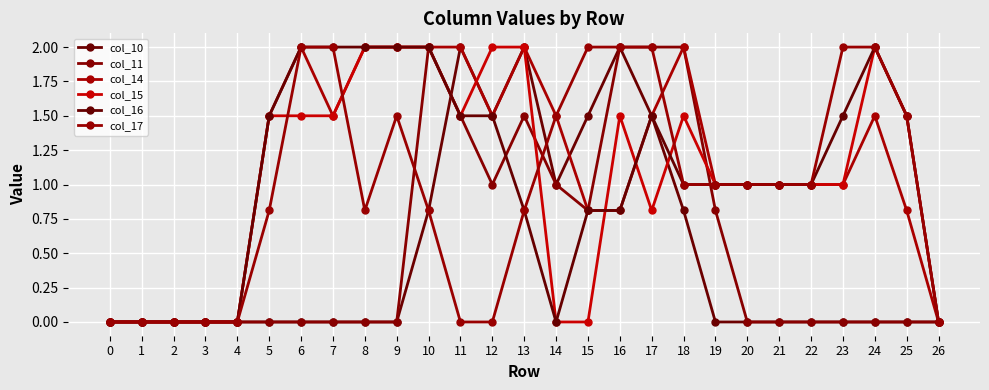

Reading left to right, transcribe all the data shown in this chart.

col_10: 0.0	0.0	0.0	0.0	0.0	0.0	0.0	0.0	0.0	0.0	0.8	2.0	1.5	2.0	1.0	1.5	2.0	1.5	0.8	0.0	0.0	0.0	0.0	0.0	0.0	0.0	0.0
col_11: 0.0	0.0	0.0	0.0	0.0	0.0	0.0	0.0	0.0	0.0	2.0	1.5	1.0	1.5	1.0	0.8	2.0	2.0	2.0	0.8	0.0	0.0	0.0	0.0	0.0	0.0	0.0
col_14: 0.0	0.0	0.0	0.0	0.0	1.5	2.0	1.5	2.0	2.0	2.0	2.0	1.5	2.0	1.5	0.8	0.8	1.5	2.0	1.0	1.0	1.0	1.0	1.0	1.5	0.8	0.0
col_15: 0.0	0.0	0.0	0.0	0.0	1.5	1.5	1.5	2.0	2.0	2.0	1.5	2.0	2.0	0.0	0.0	1.5	0.8	1.5	1.0	1.0	1.0	1.0	1.0	2.0	1.5	0.0
col_16: 0.0	0.0	0.0	0.0	0.0	1.5	2.0	2.0	2.0	2.0	2.0	1.5	1.5	0.8	0.0	0.8	0.8	1.5	1.0	1.0	1.0	1.0	1.0	1.5	2.0	1.5	0.0
col_17: 0.0	0.0	0.0	0.0	0.0	0.8	2.0	2.0	0.8	1.5	0.8	0.0	0.0	0.8	1.5	2.0	2.0	2.0	1.0	1.0	1.0	1.0	1.0	2.0	2.0	1.5	0.0